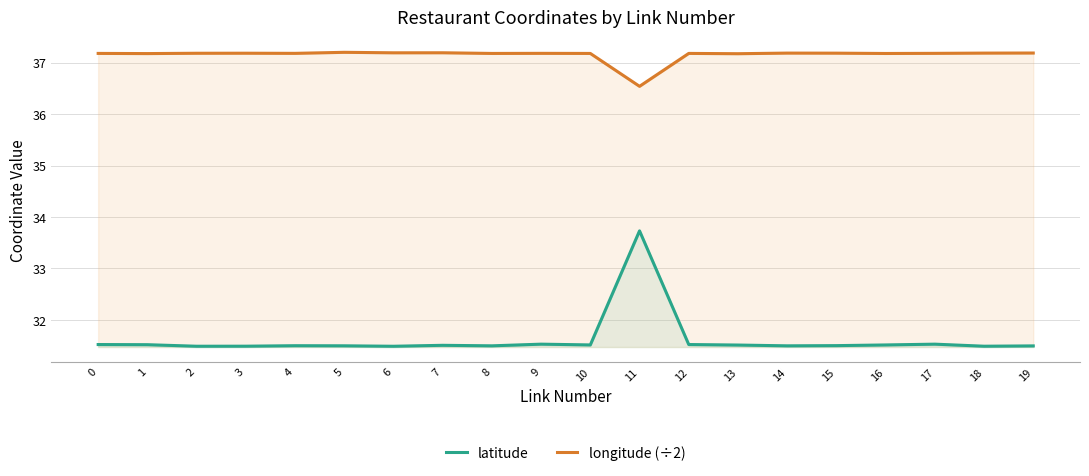

At which label does latitude reach its minimum?

6